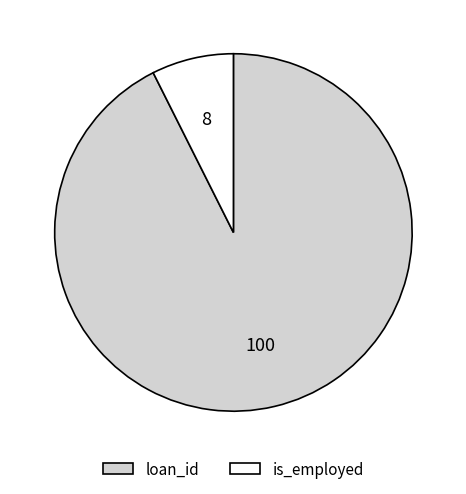

The is_employed slice represents 7% of the pie. True or false?

True